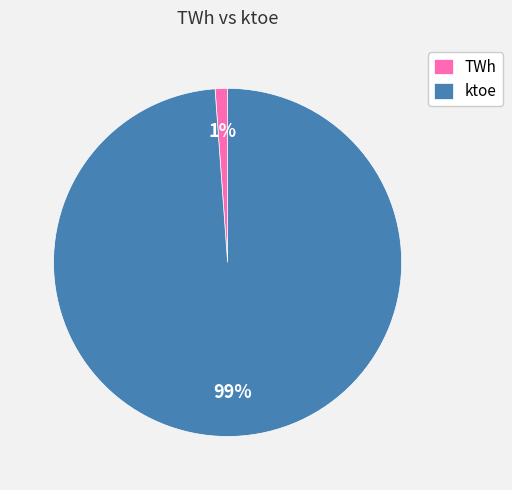

Rank the categories by value from highest to lowest.

ktoe, TWh